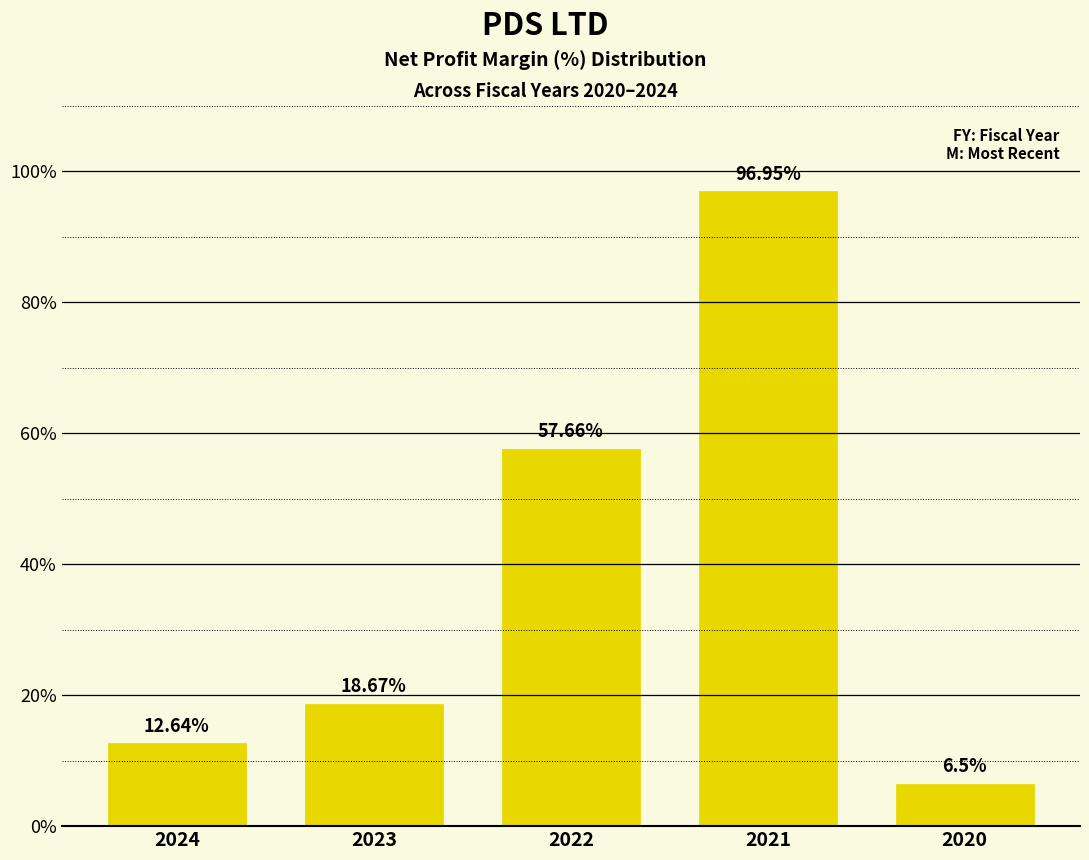

What is the change in value from 2024 to 2021?

+84.3